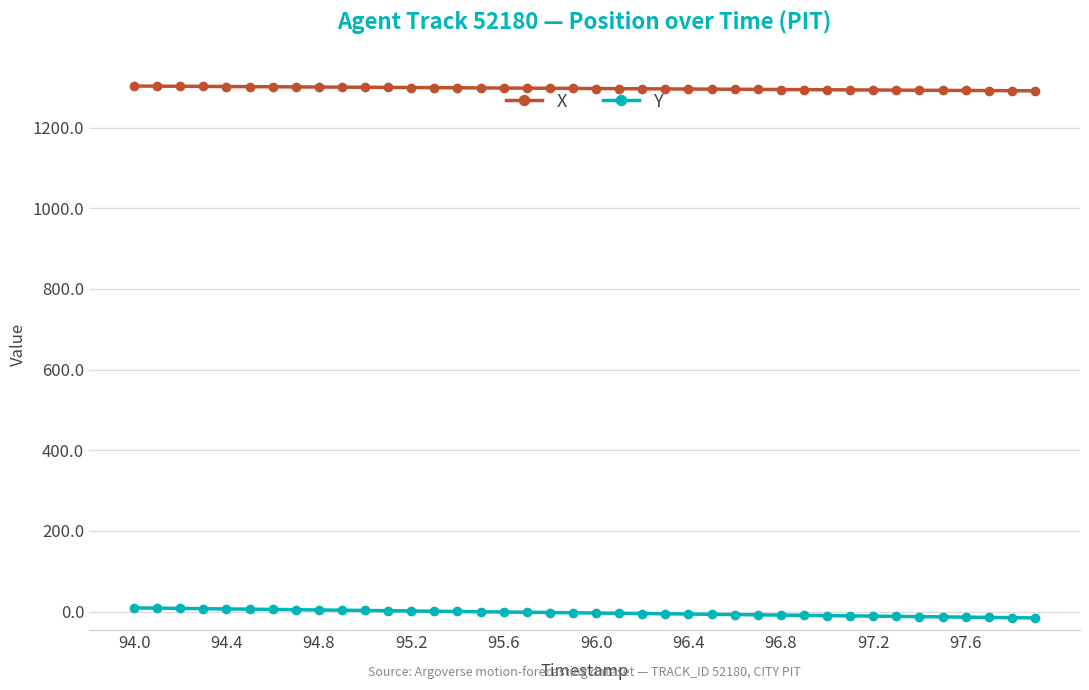

Does the chart have visible grid lines?

Yes